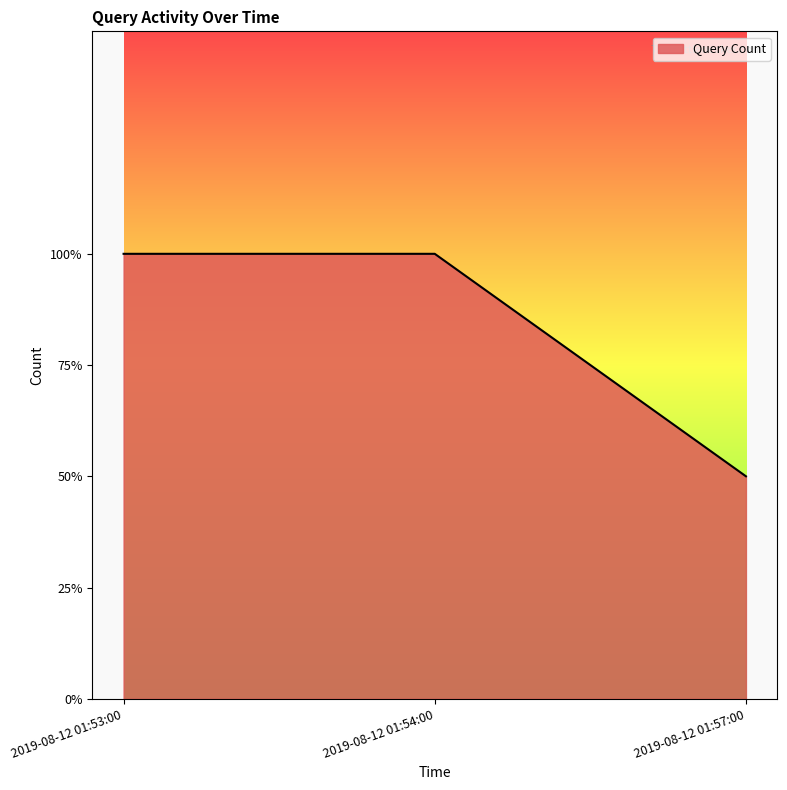

Is this an area chart (filled region under the line)?

Yes